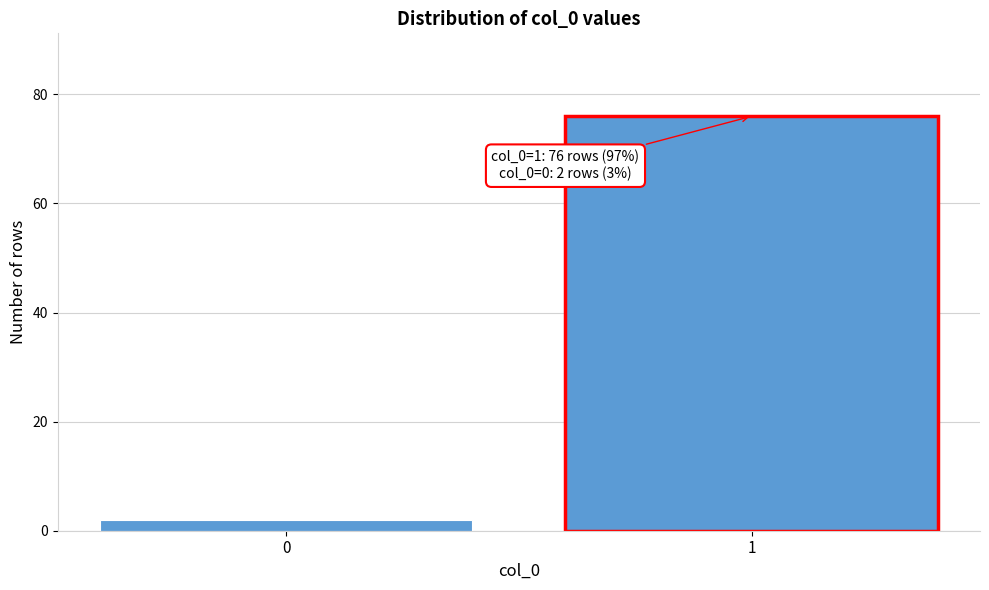

Reading left to right, transcribe all the data shown in this chart.

0=2	1=76